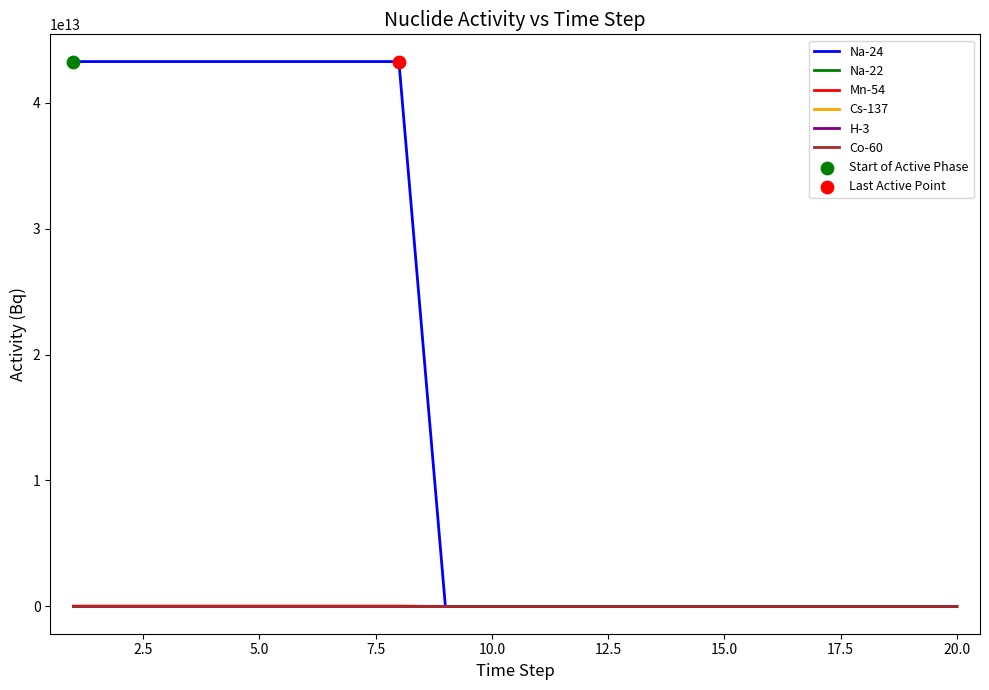

Which series has the widest spread of values?

Na-24